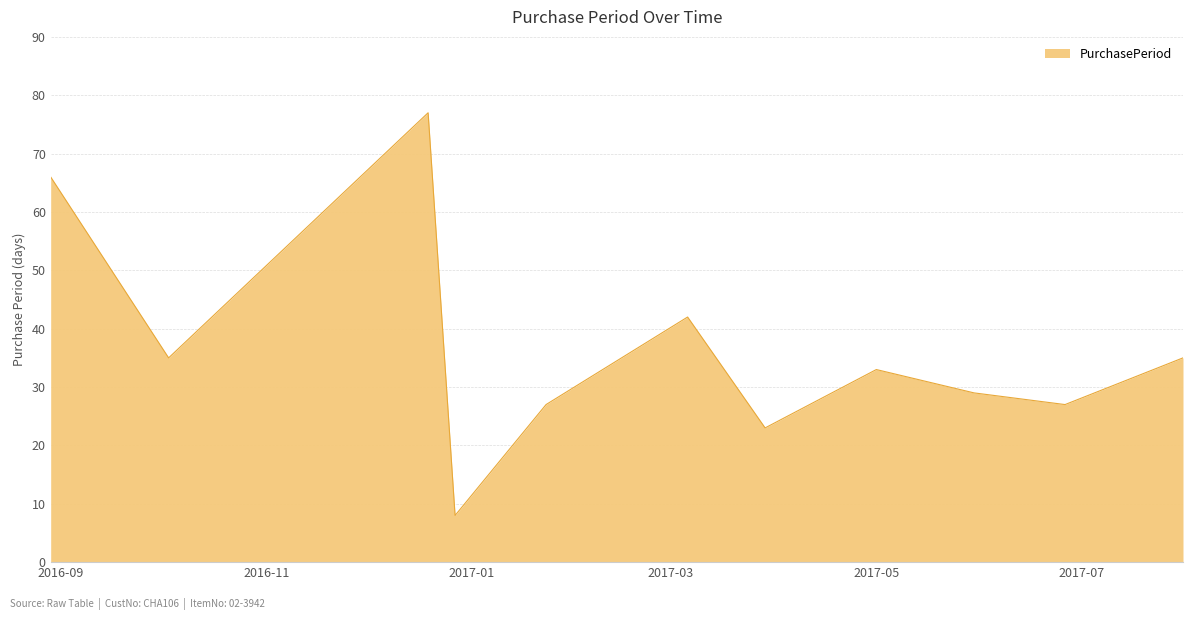

What is the maximum value shown in the chart?

77